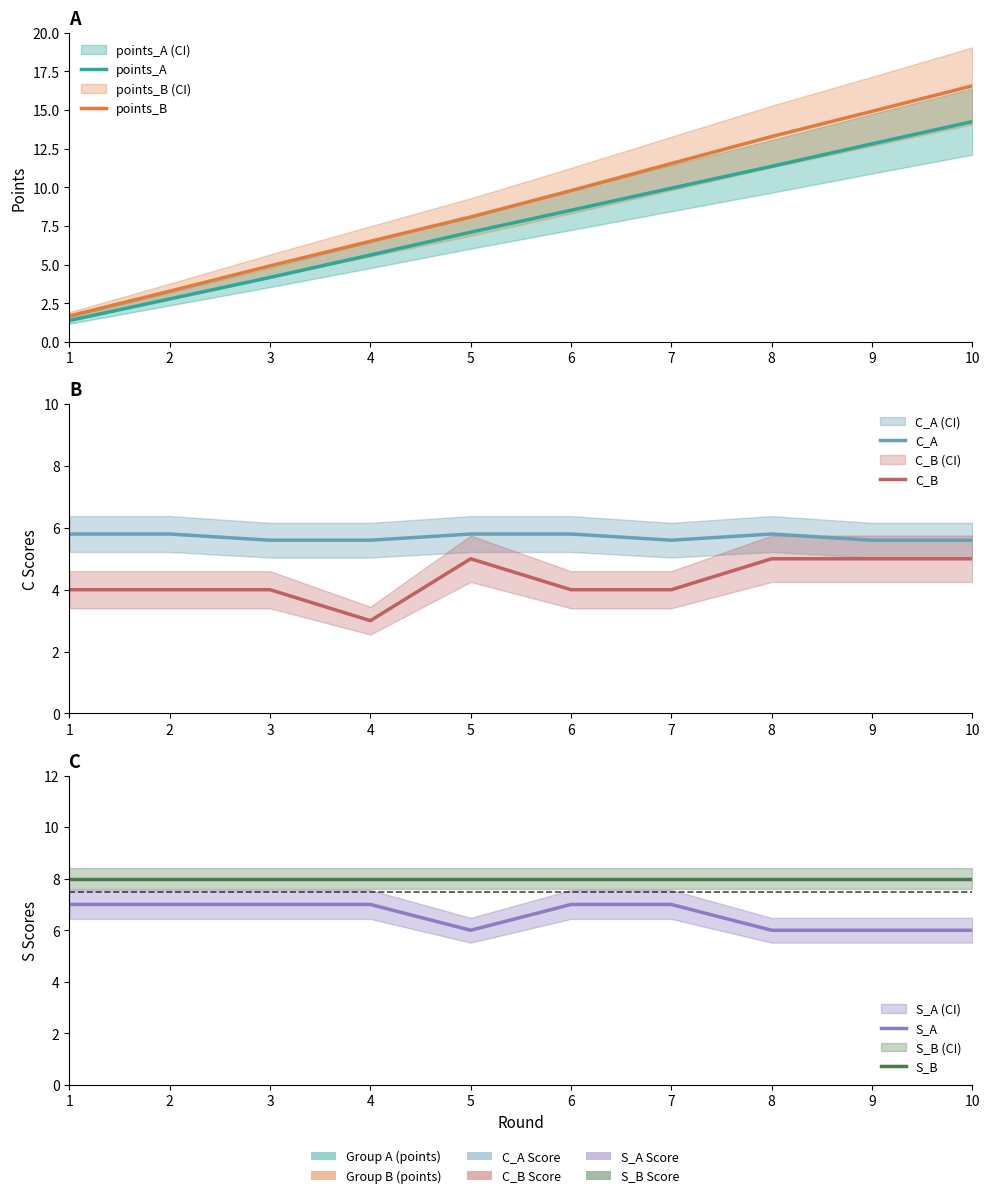

What is the difference between the highest and lowest values at 10?

11.6